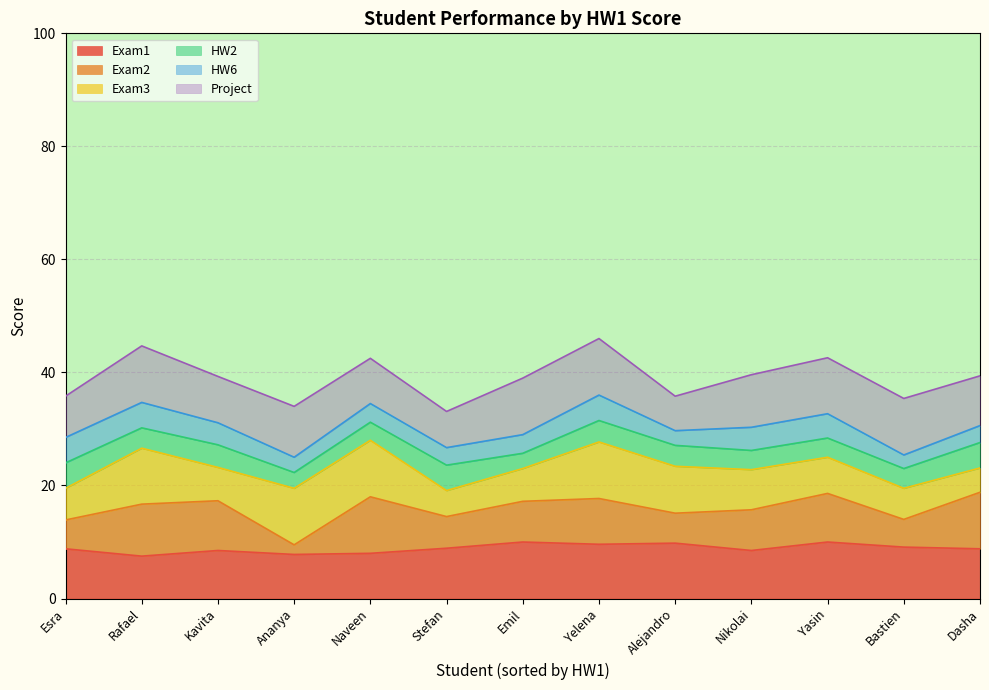

What is the total value across all series at Emil?

39.0